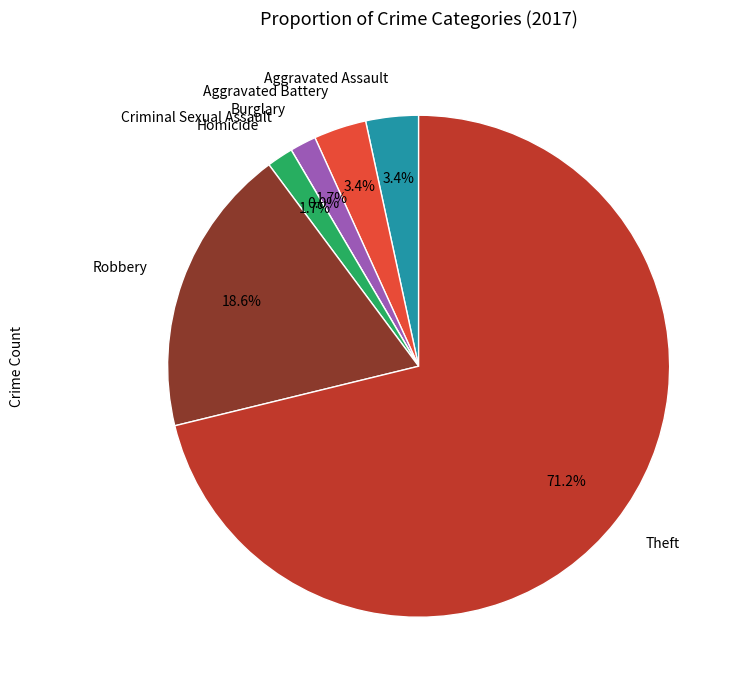

The Aggravated Assault slice represents 3% of the pie. True or false?

True